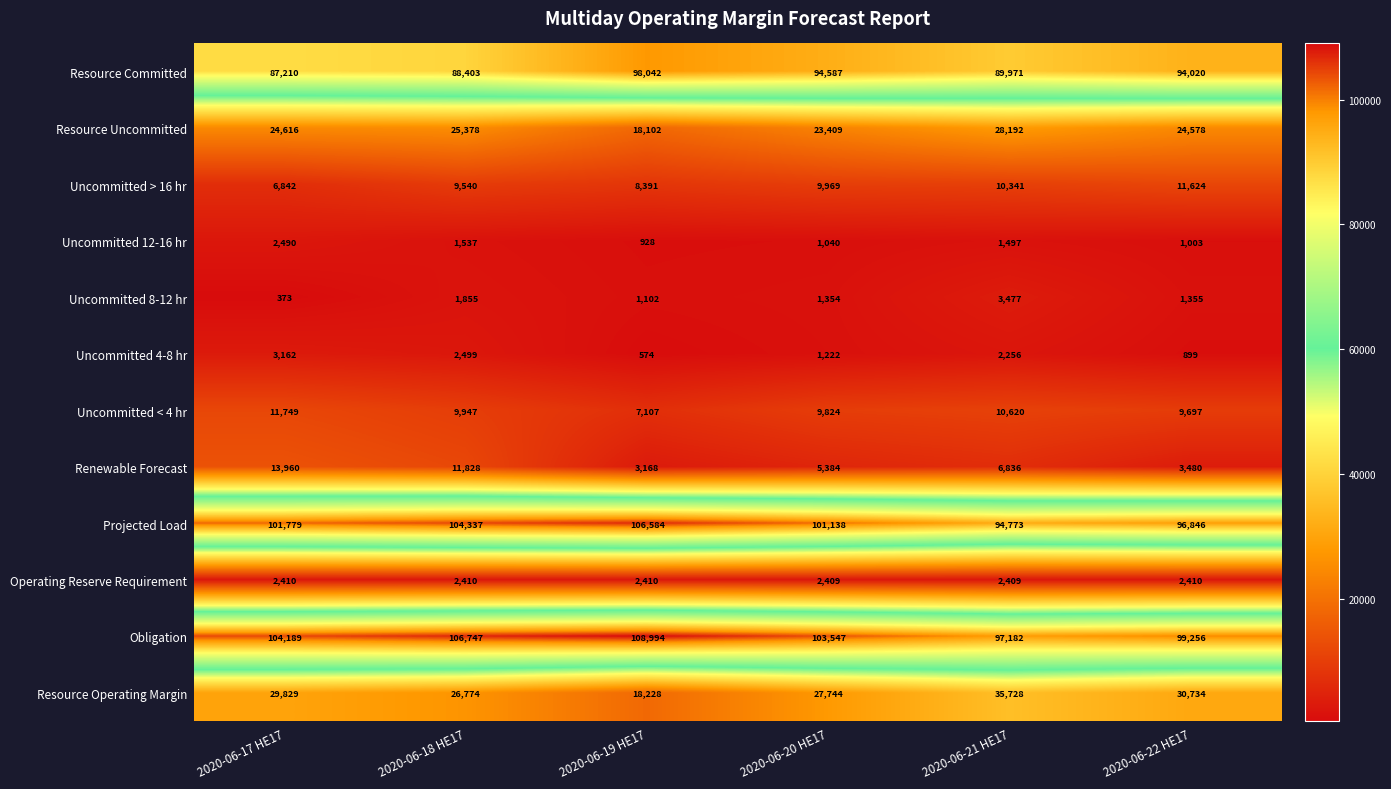

What is the difference between the maximum and second lowest values in the Projected Load series?

9738